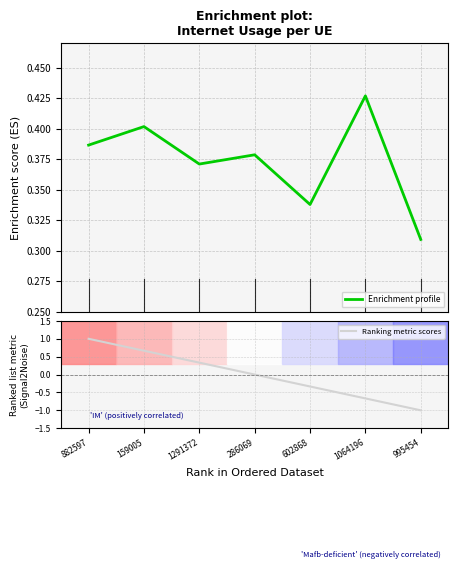

Rank the categories by Enrichment profile value from lowest to highest.

995454, 602868, 1291372, 286069, 882597, 159005, 1064196